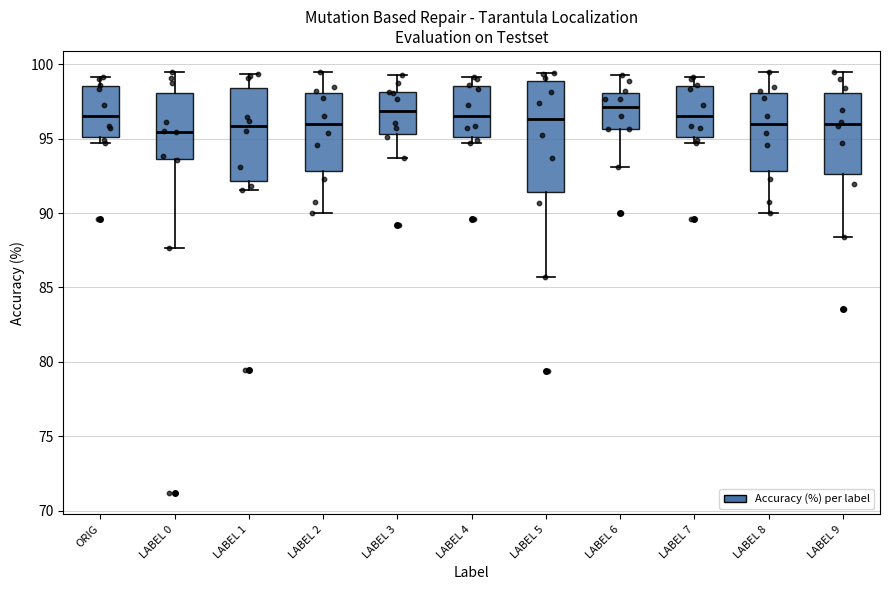

Comparing the boxes themselves (not the whiskers), which one is the tallest?

LABEL 5